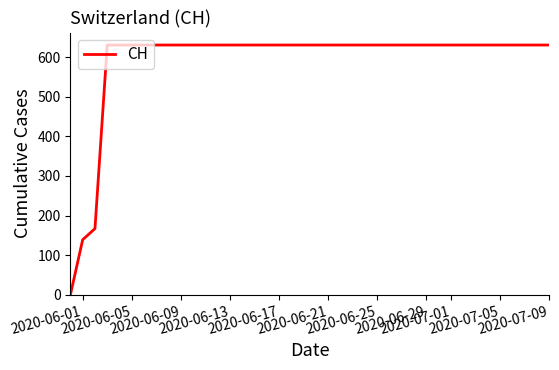

What is the greatest value displayed?

631